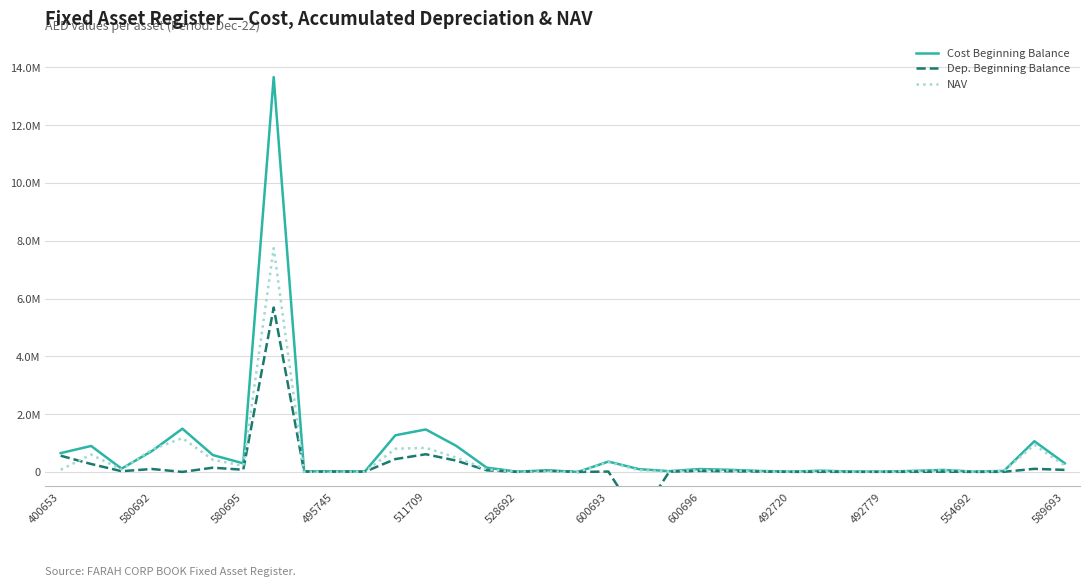

List the labels in order of Cost Beginning Balance value, smallest first.

17, 15, 27, 24, 30, 26, 492720, 492779, 554692, 20, 23, 28, 31, 25, 16, 29, 22, 19, 21, 580695, 14, 600693, 33, 18, 528692, 400653, 495745, 580692, 13, 32, 589693, 12, 511709, 600696